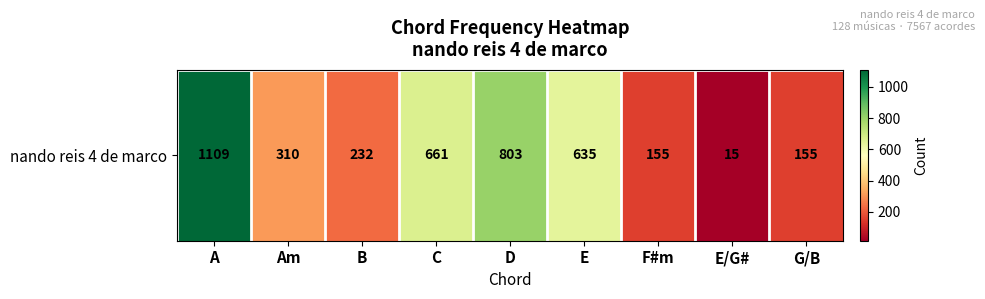

What value does the data have at C?

661